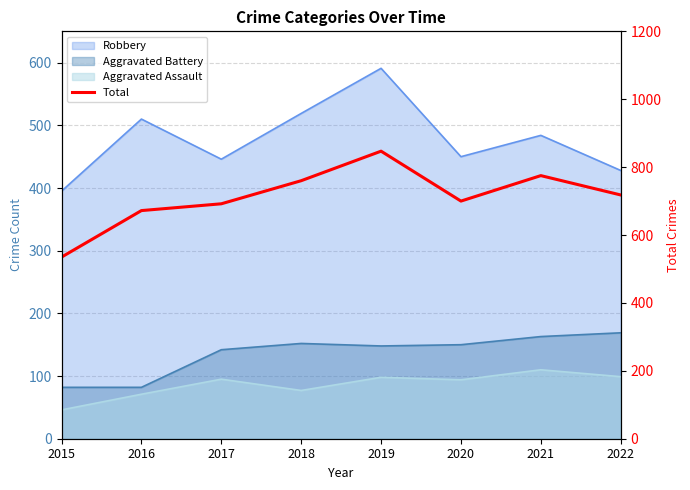

Reading left to right, what are all the values shown in this chart?

535	672	692	760	847	700	775	718